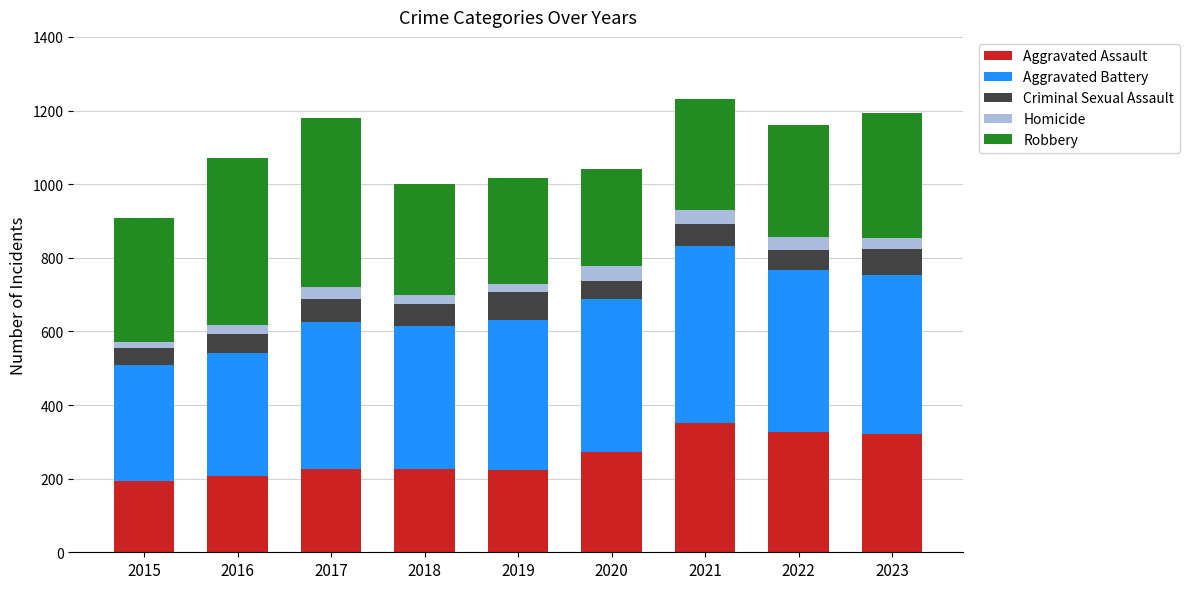

The Aggravated Assault series shows 327 at 2022. True or false?

True